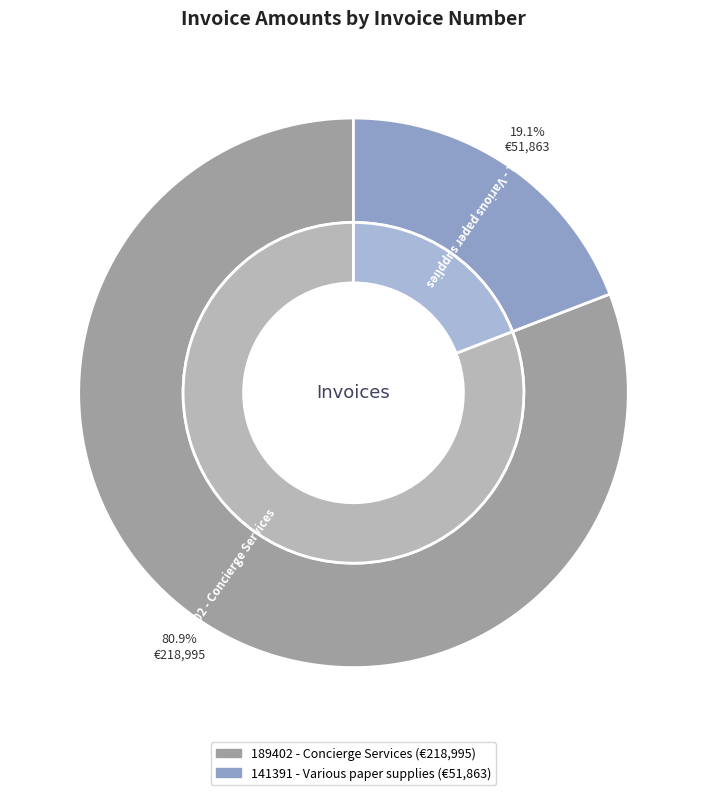

To the nearest percent, what portion does 141391 - Various paper supplies represent?

19%